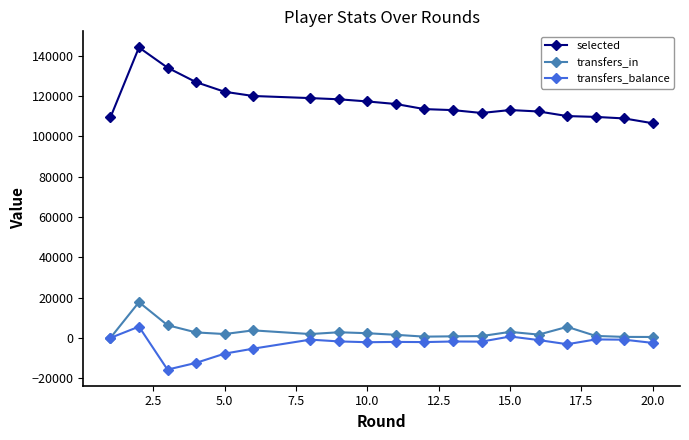

What is the maximum value shown in the chart?

144192